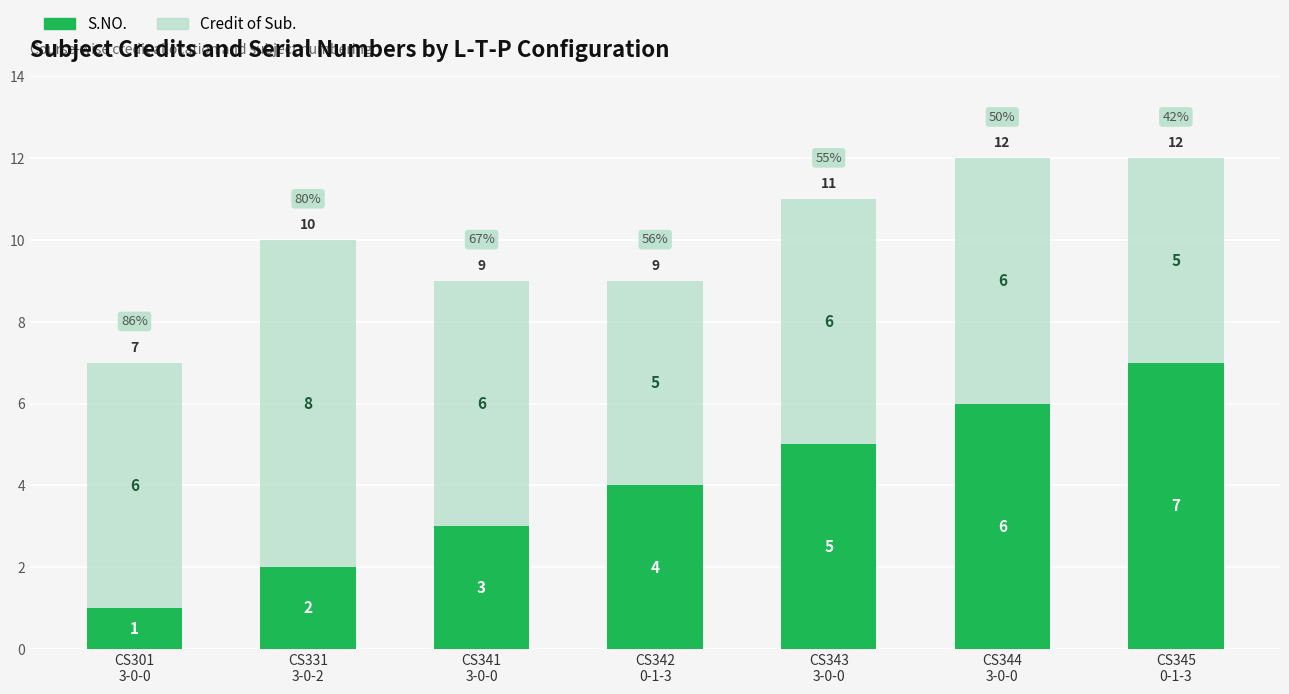

How many S.NO. values are between 2 and 6?

5